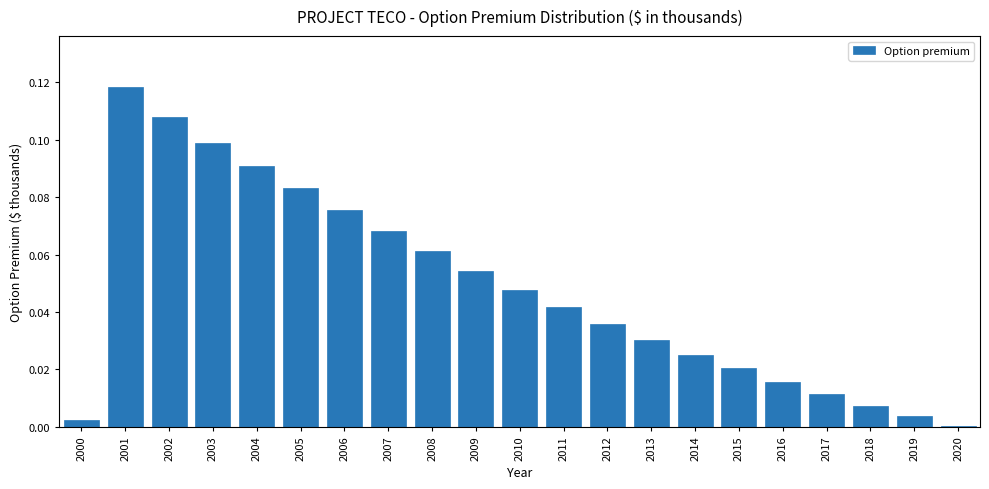

Is it true that the value at 2012 is 0.0?

True